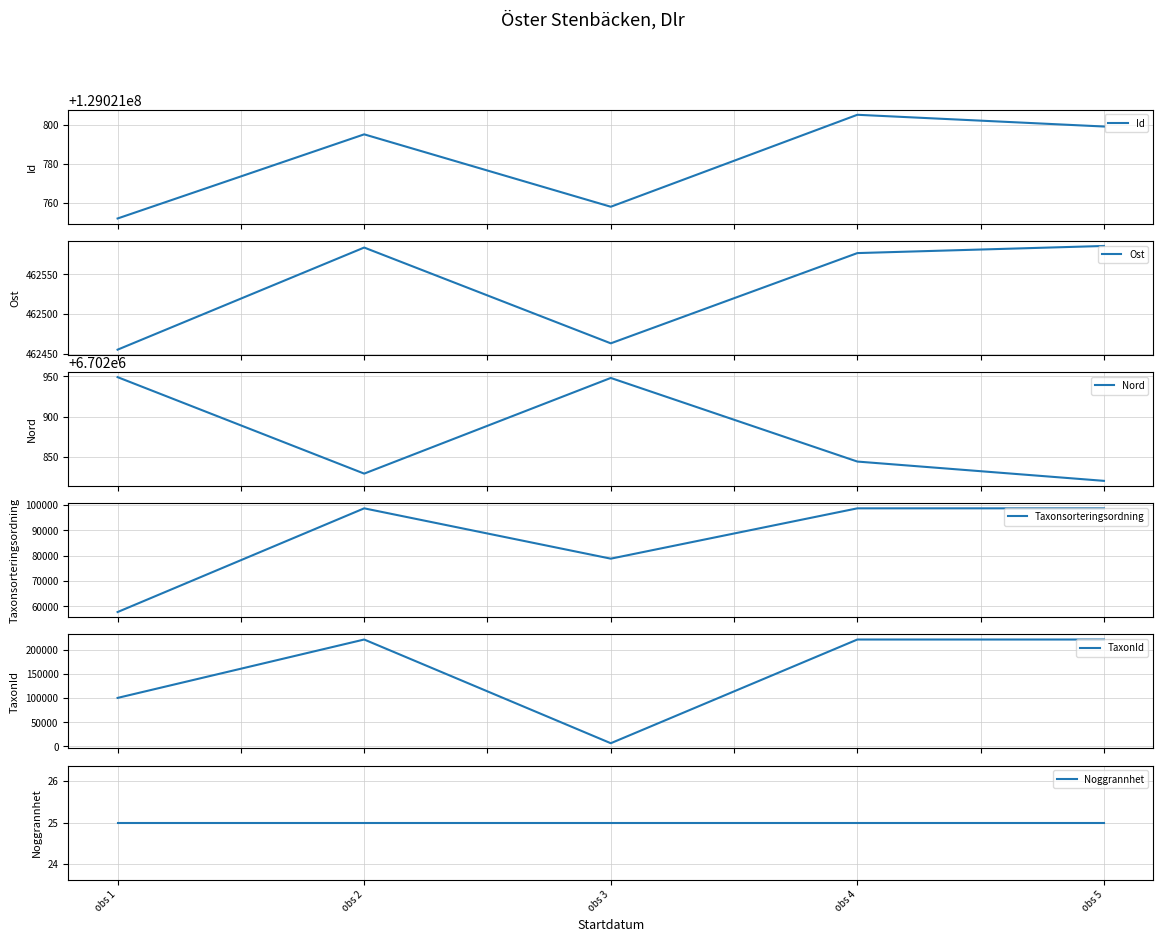

Does the chart display data point markers on the line(s)?

No